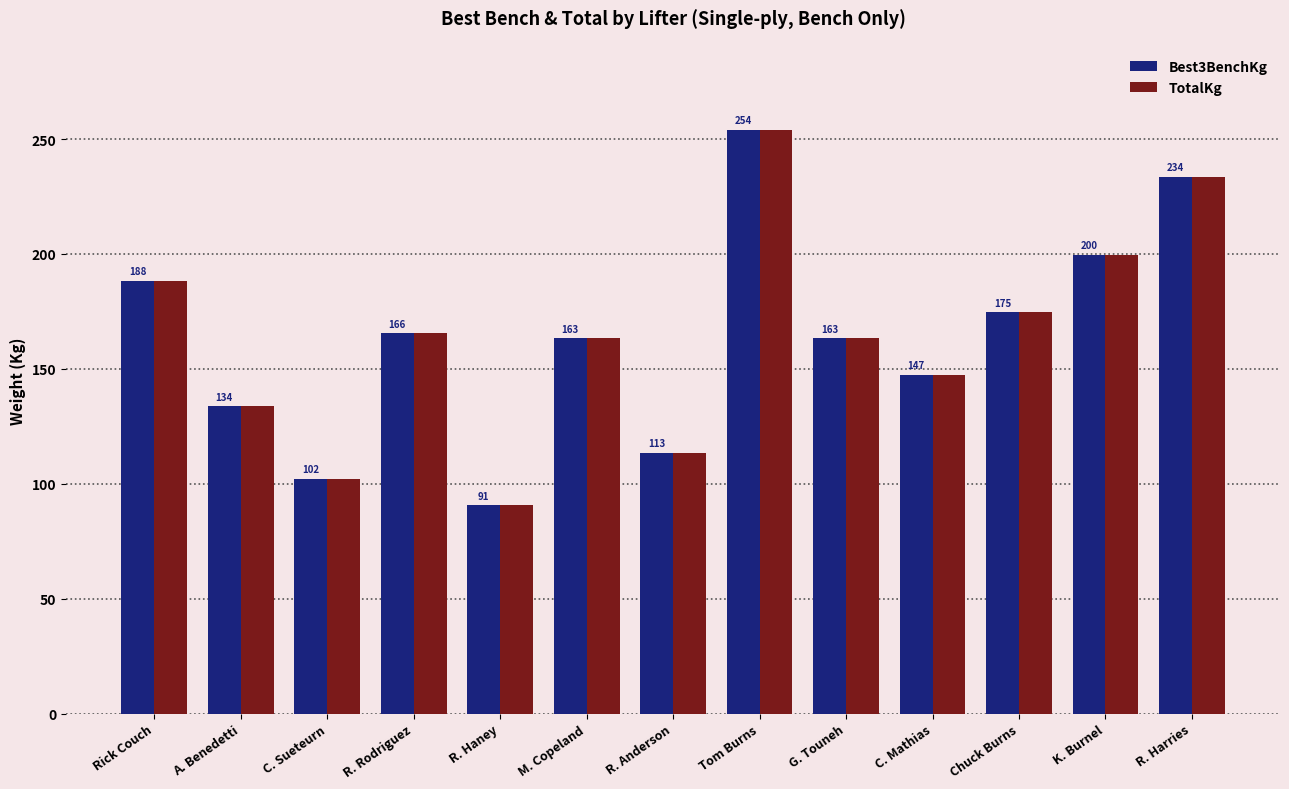

At which label is TotalKg closest to 172?

Chuck Burns